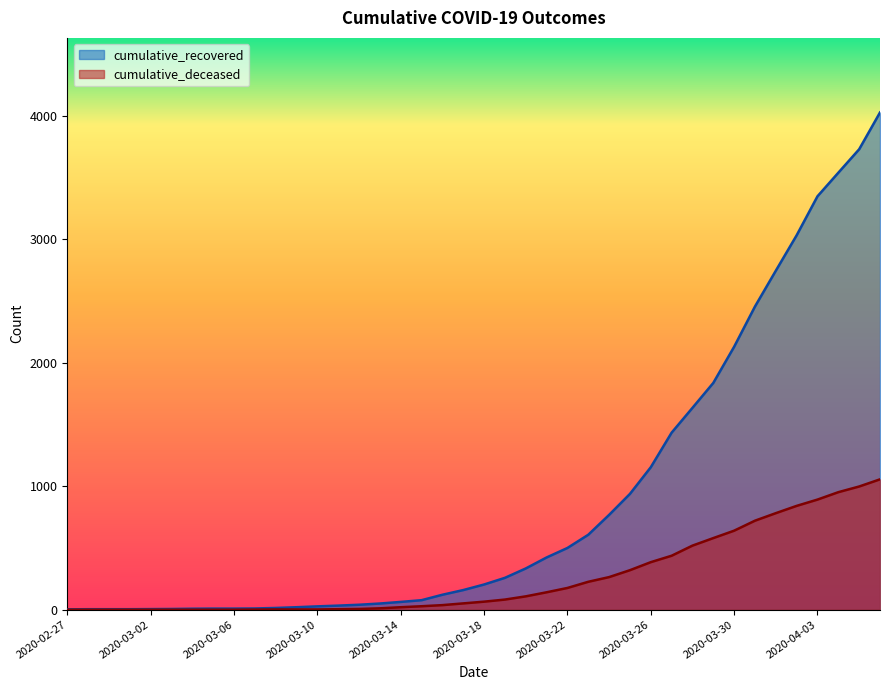

True or false: cumulative_recovered has more than 1 interior local peaks.

False